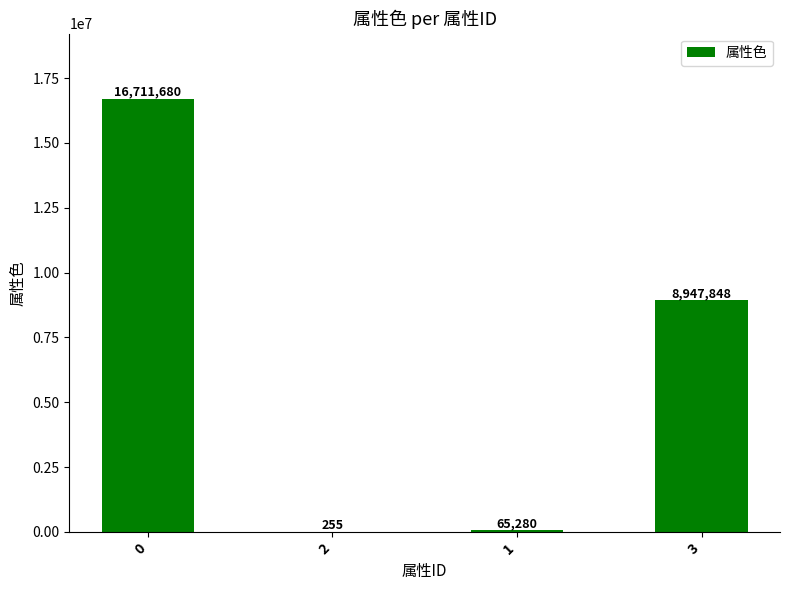

Between 3 and 2, which is larger?

3